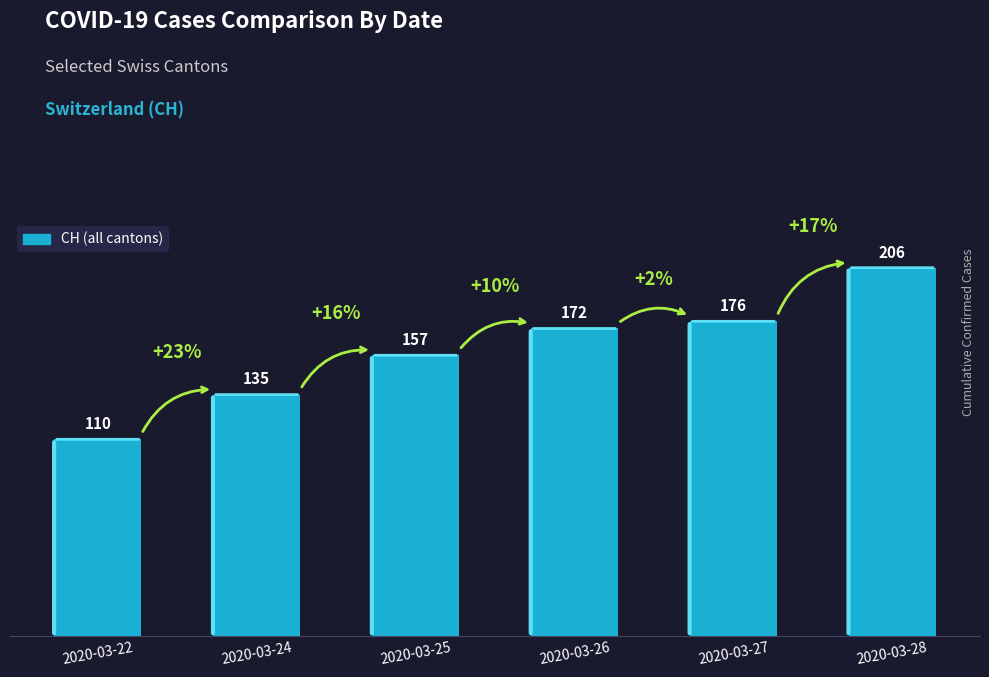

Rank the categories by value from highest to lowest.

2020-03-28, 2020-03-27, 2020-03-26, 2020-03-25, 2020-03-24, 2020-03-22